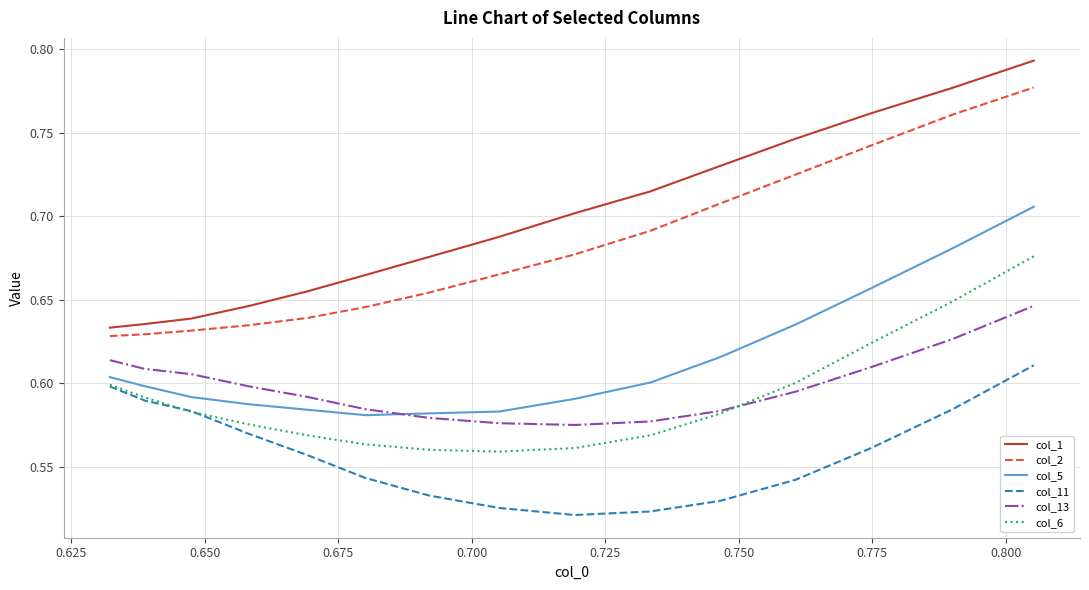

True or false: col_6 and col_1 cross at least once.

False